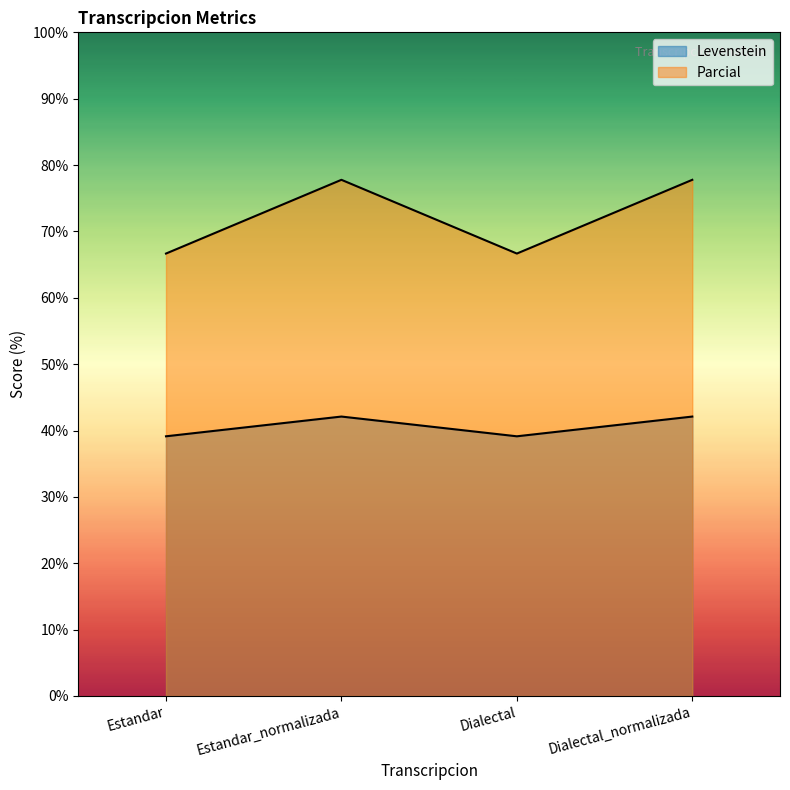

True or false: Parcial and Levenstein intersect in this chart.

False